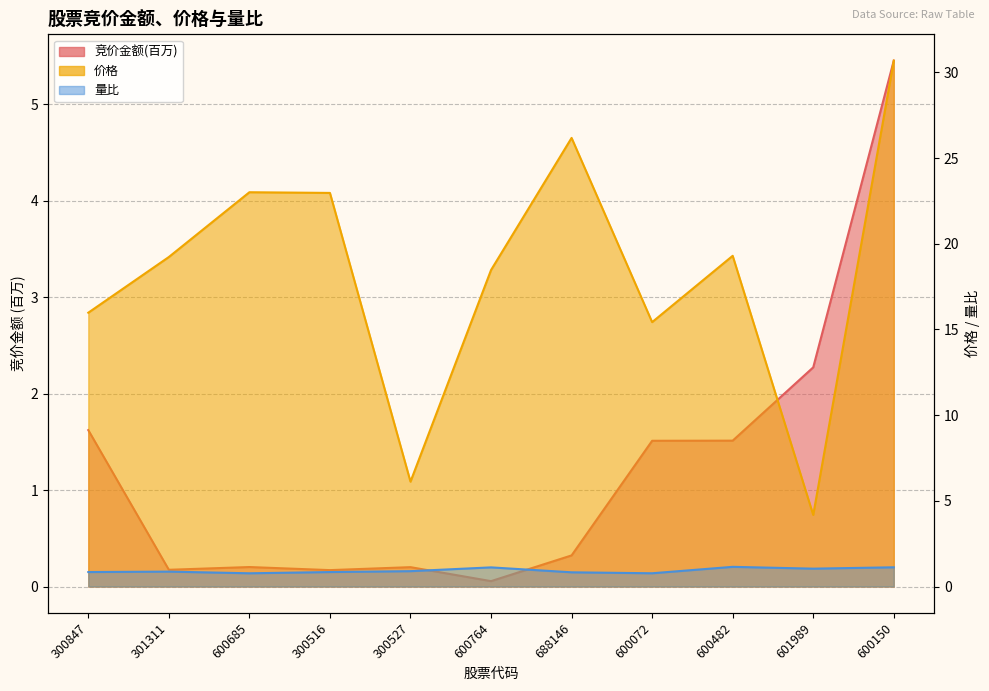

Which label corresponds to the smallest value in the chart?

600764